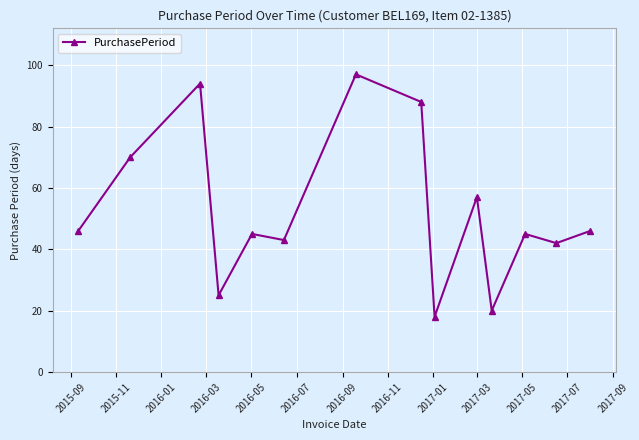

What is the greatest value displayed?

97